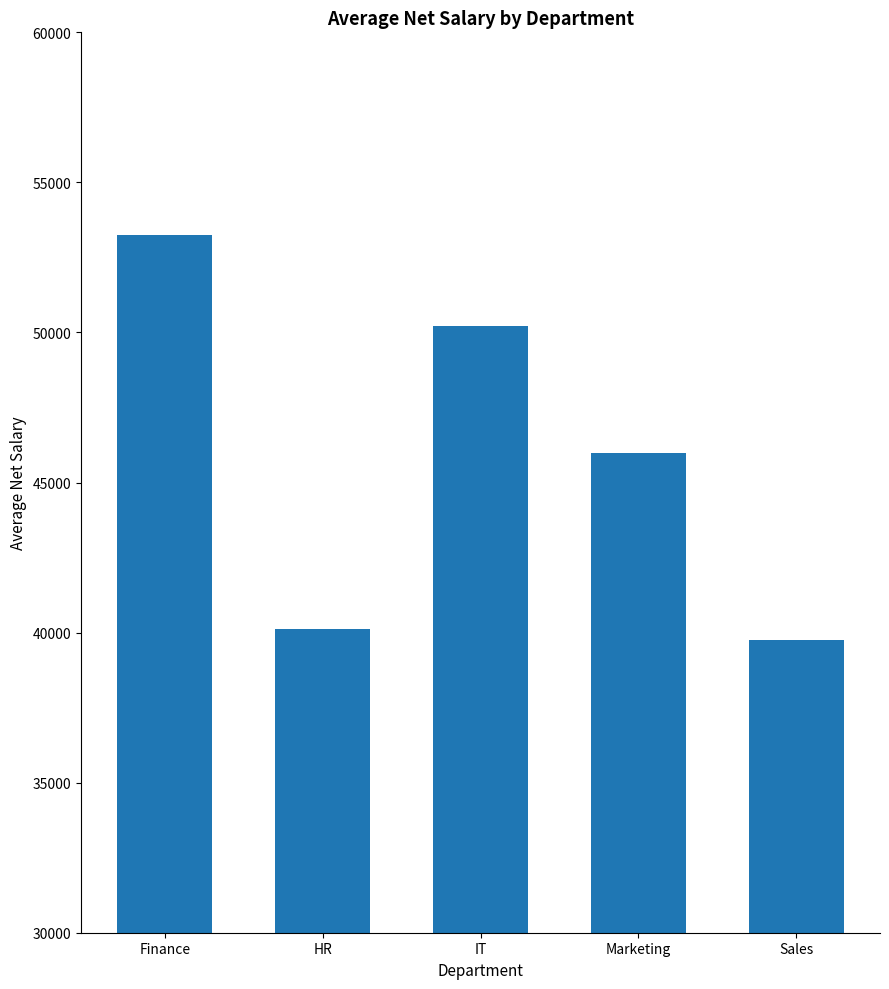

List the labels in order of value, largest first.

Finance, IT, Marketing, HR, Sales